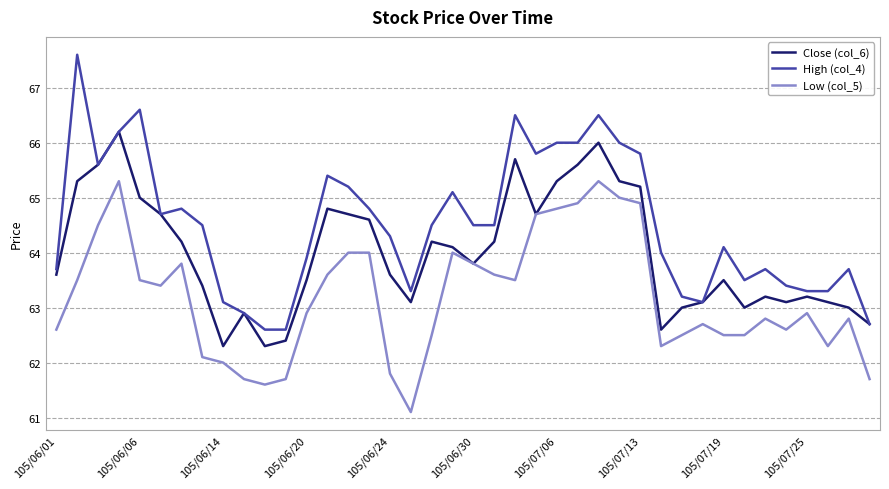

How many distinct data groups are displayed?

3